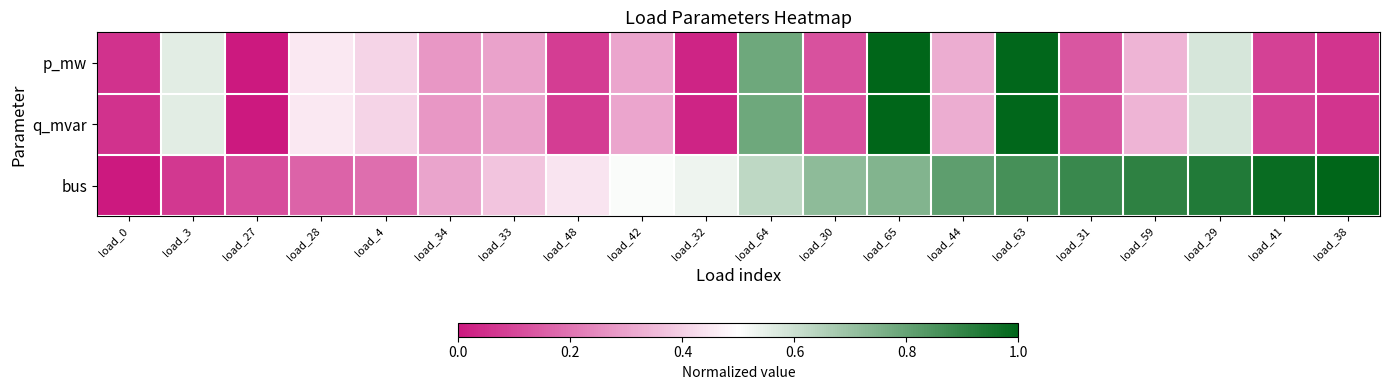

Rank the series by their maximum value, from highest to lowest.

p_mw, q_mvar, bus